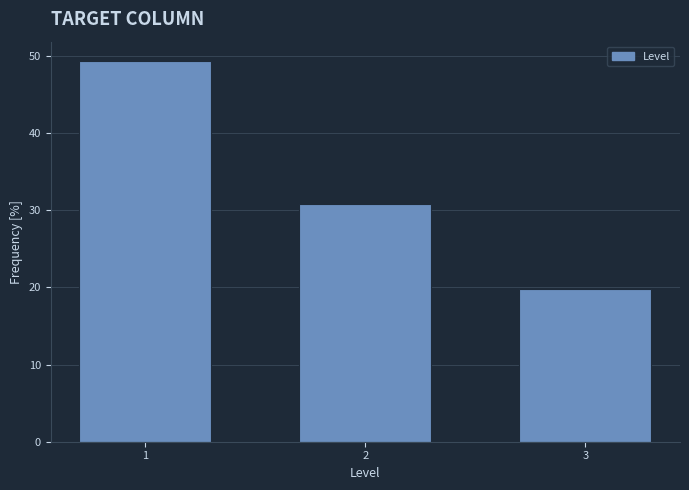

Reading left to right, list all the values displayed in this chart.

49.4	30.9	19.8